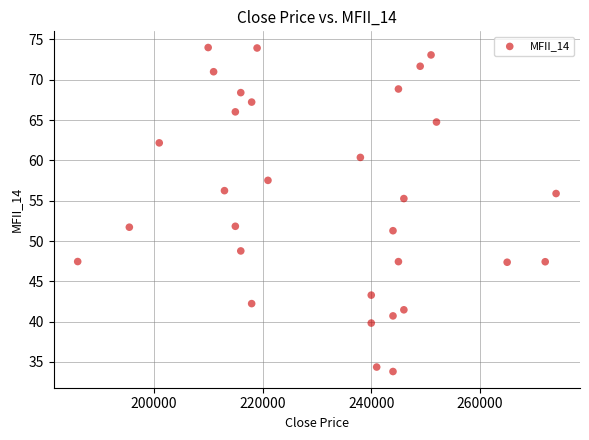

What is the range of X values (max minus min)?

88000.0